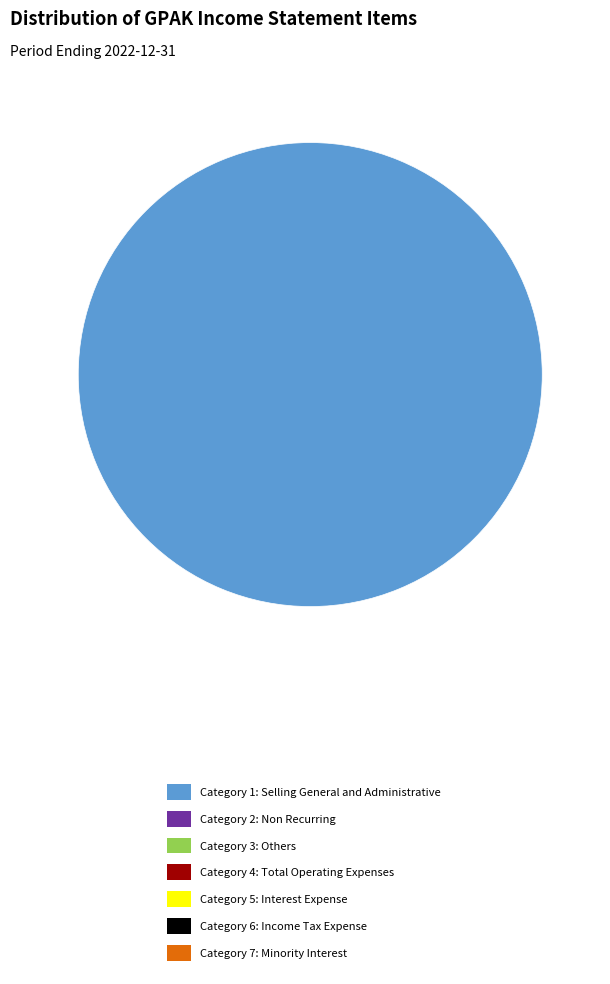

Does any single category account for the majority?

Yes